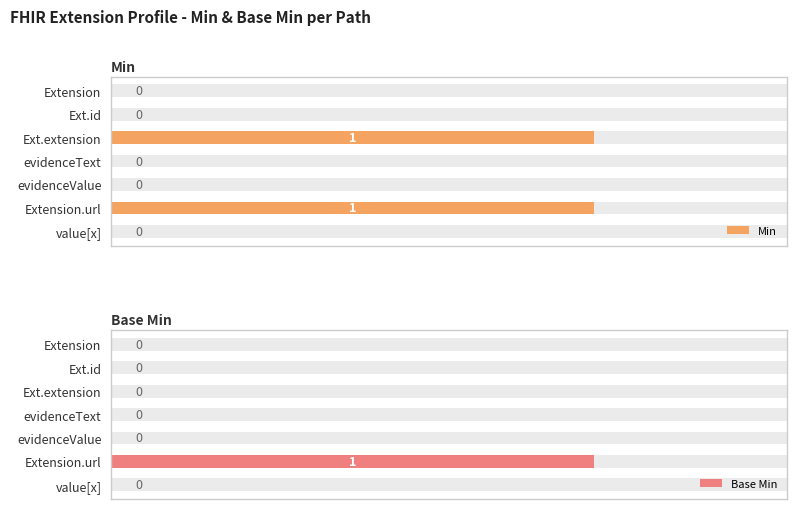

True or false: Base Min has a value of 0 at Extension.

True